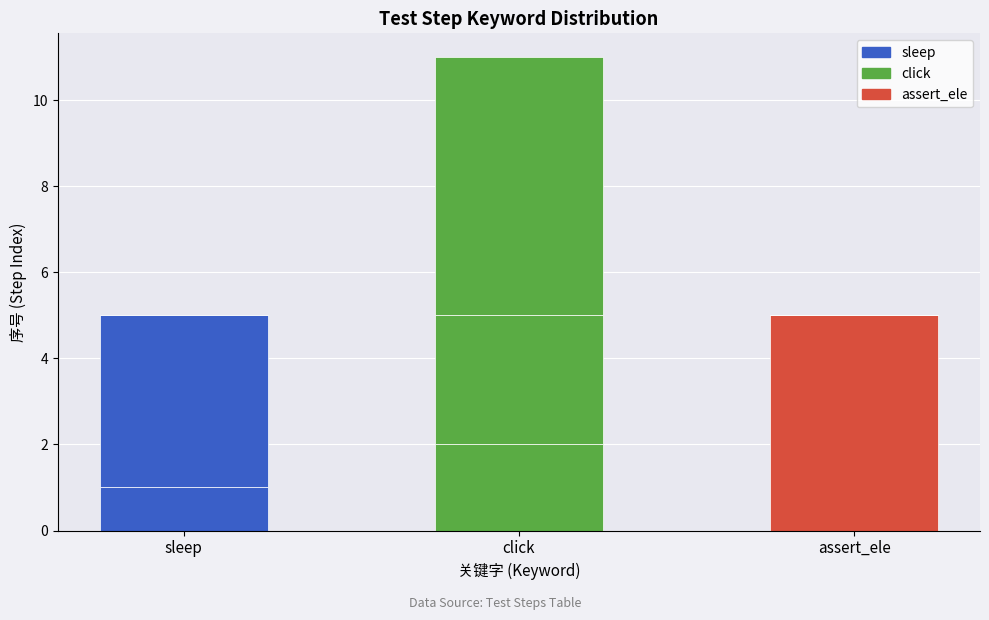

The chart shows a value of 2 at sleep. True or false?

False